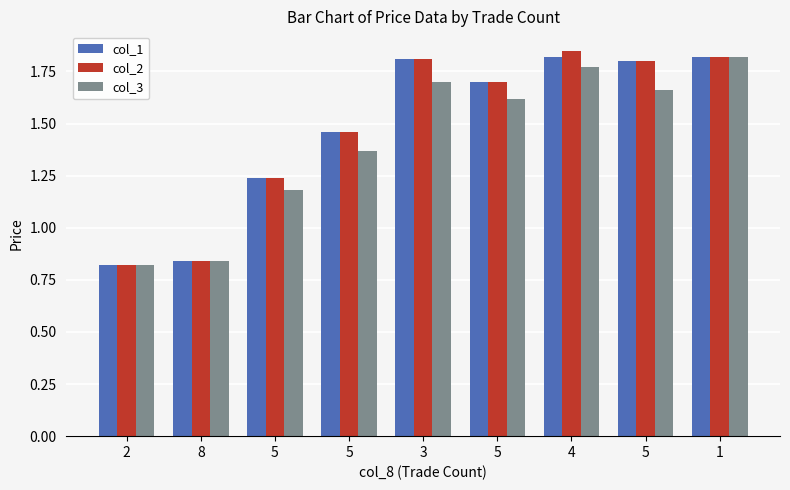

At which category is the sum across all series the highest?

1